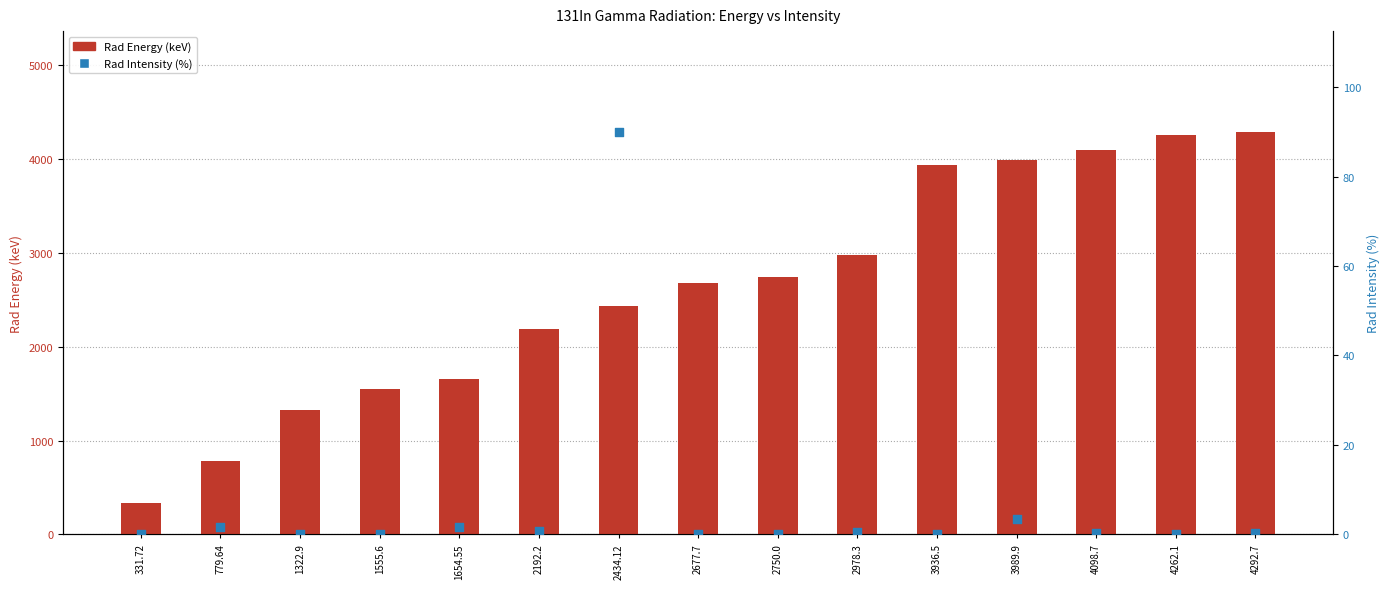

Which series contains the lowest Y value?

Rad Intensity (%)